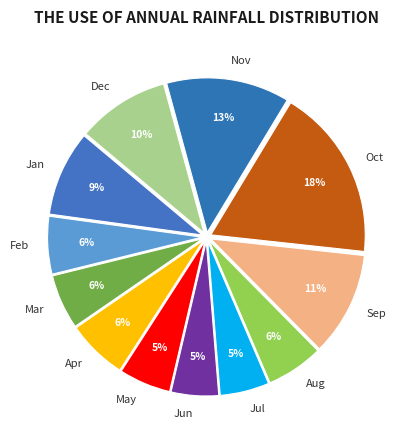

Count the number of slices in the pie.

12